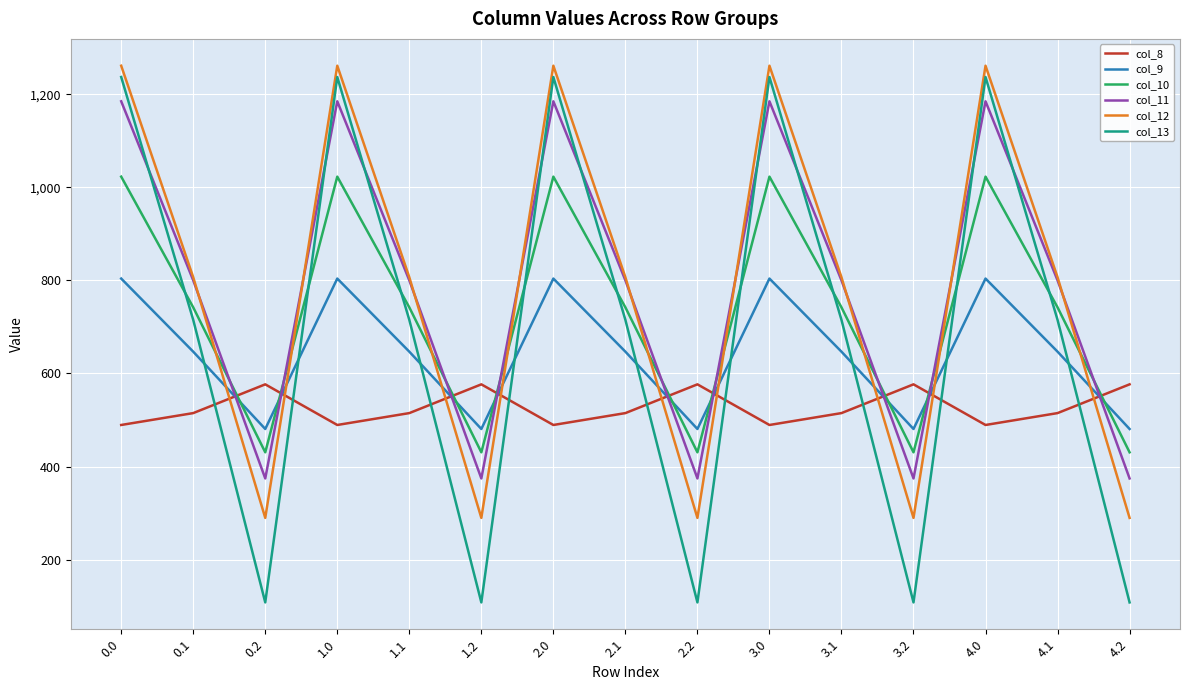

What is the total value across all series at 2.1?

4226.1